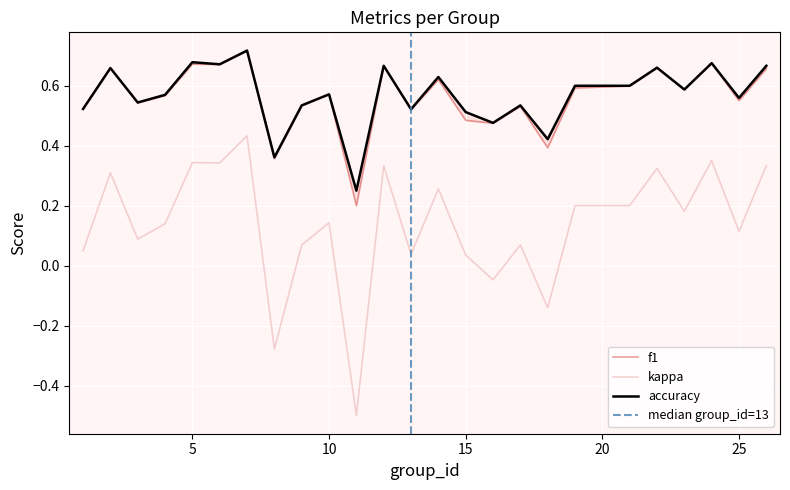

Which category has the lowest value in the accuracy series?

11